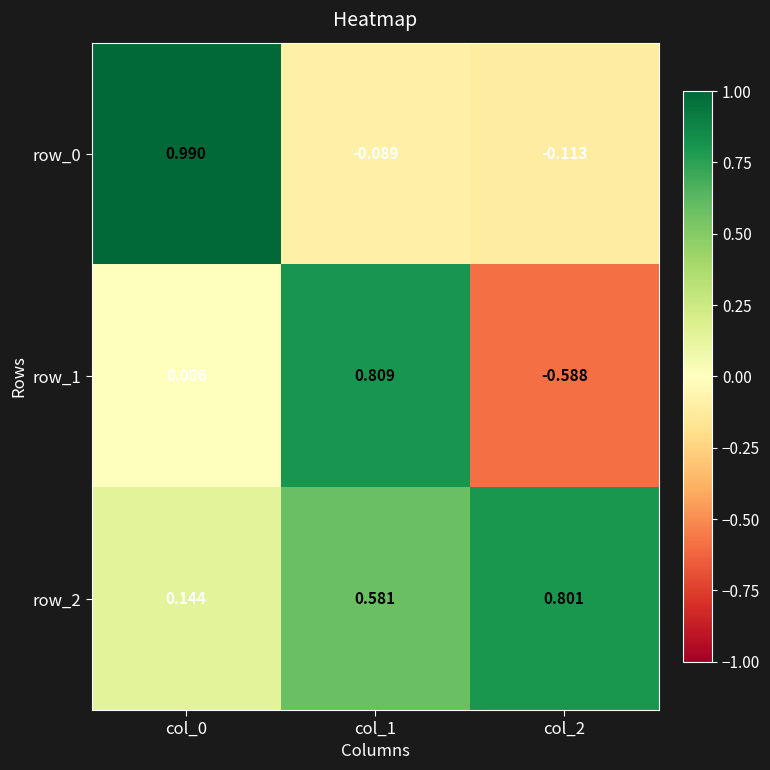

Is the value of row_1 at col_0 greater than the value of row_2 at col_2?

No